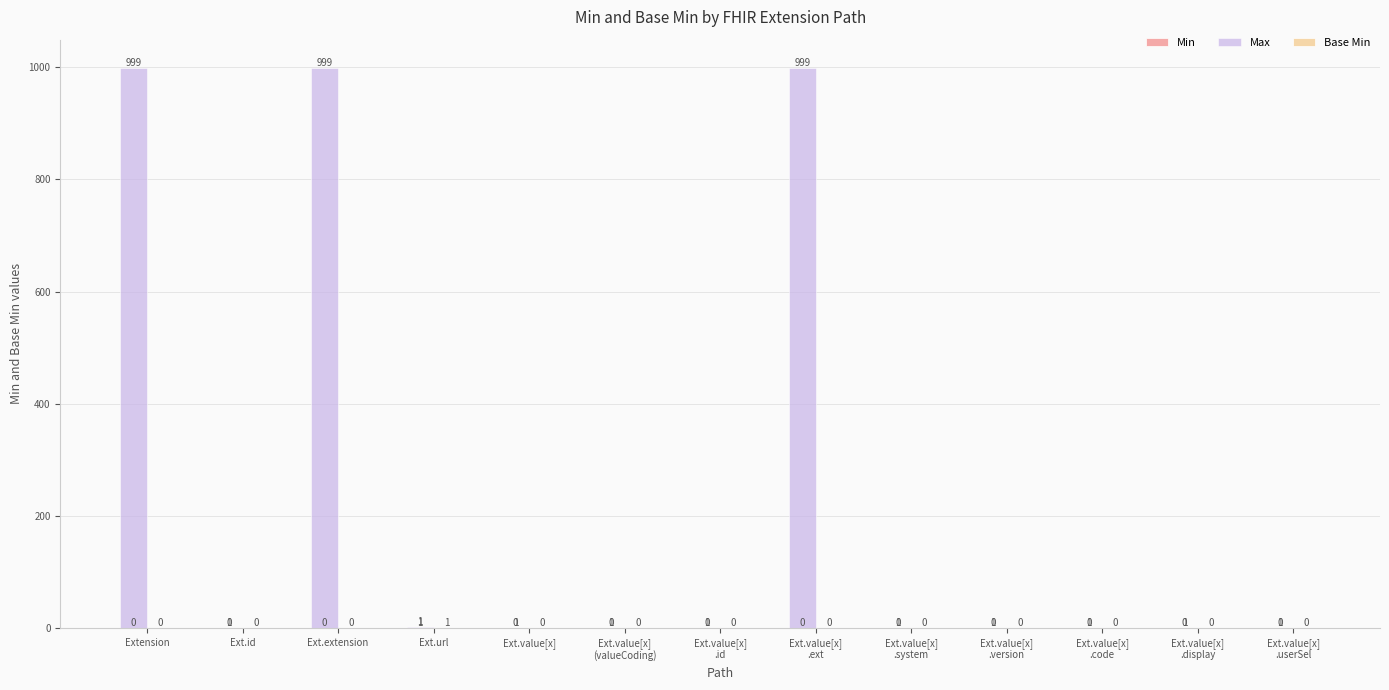

What is the highest value of the Min series?

1